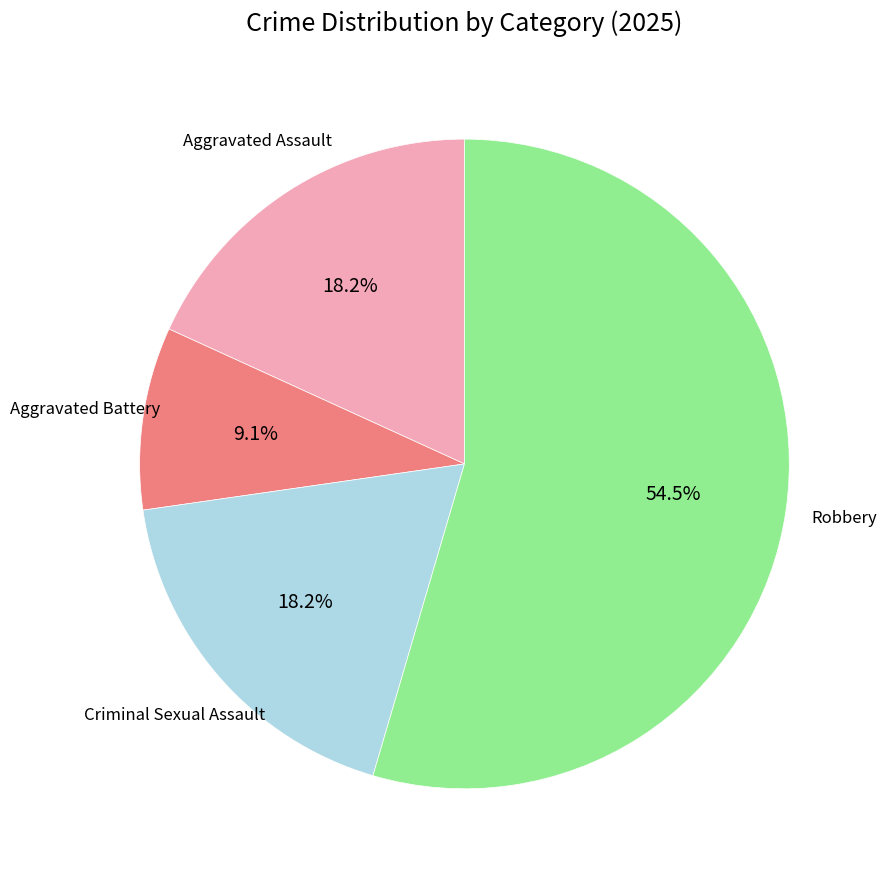

What is the largest slice in the pie chart?

Robbery